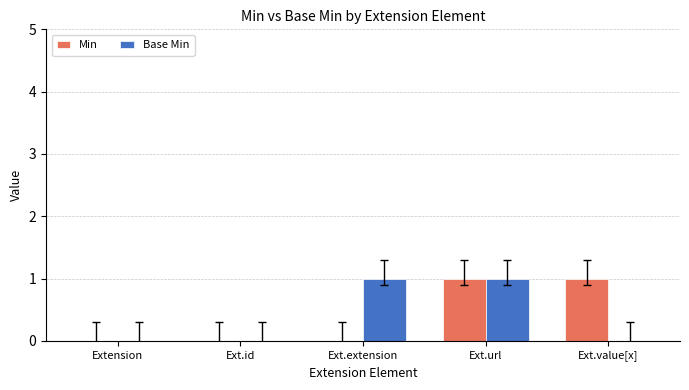

Between Extension and Ext.extension, which series saw the biggest shift?

Base Min